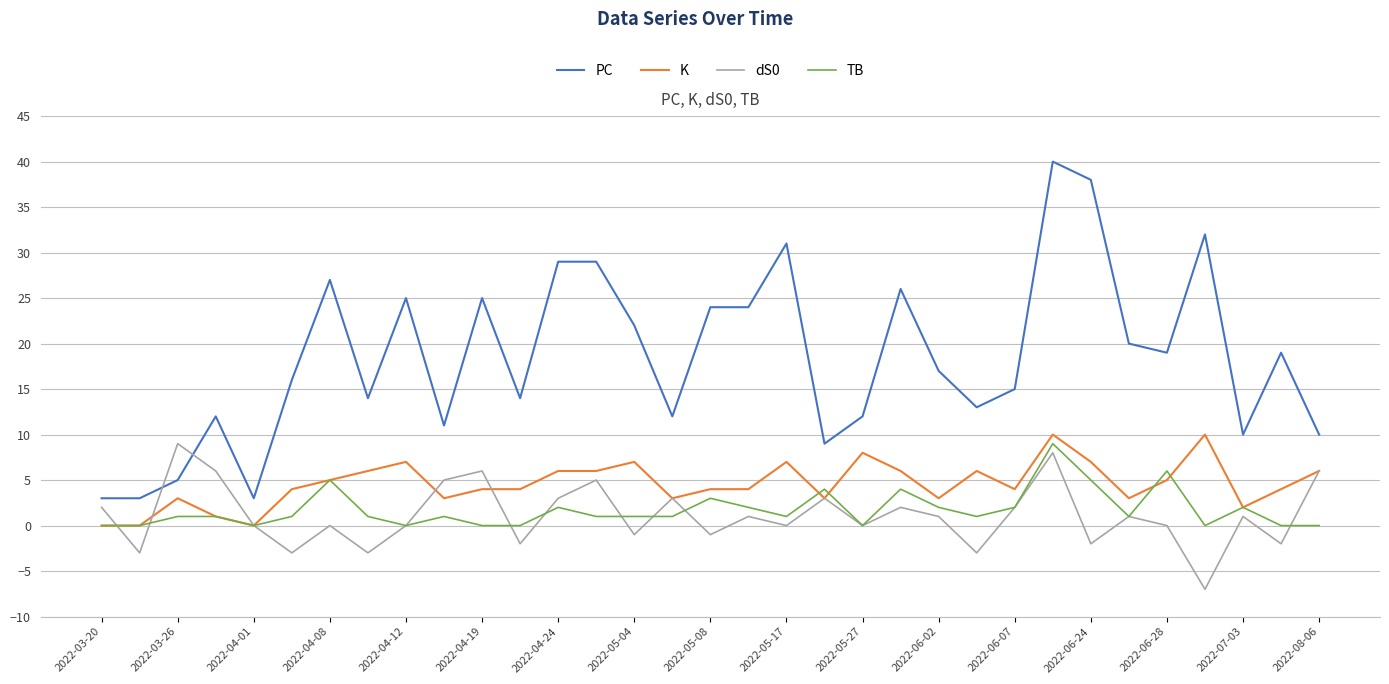

At how many categories does at least one series exceed 7?

30